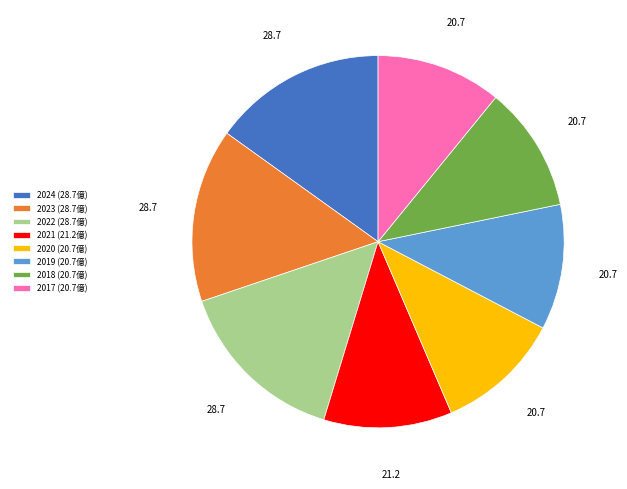

The 2023 (28.7億) slice represents 7% of the pie. True or false?

False